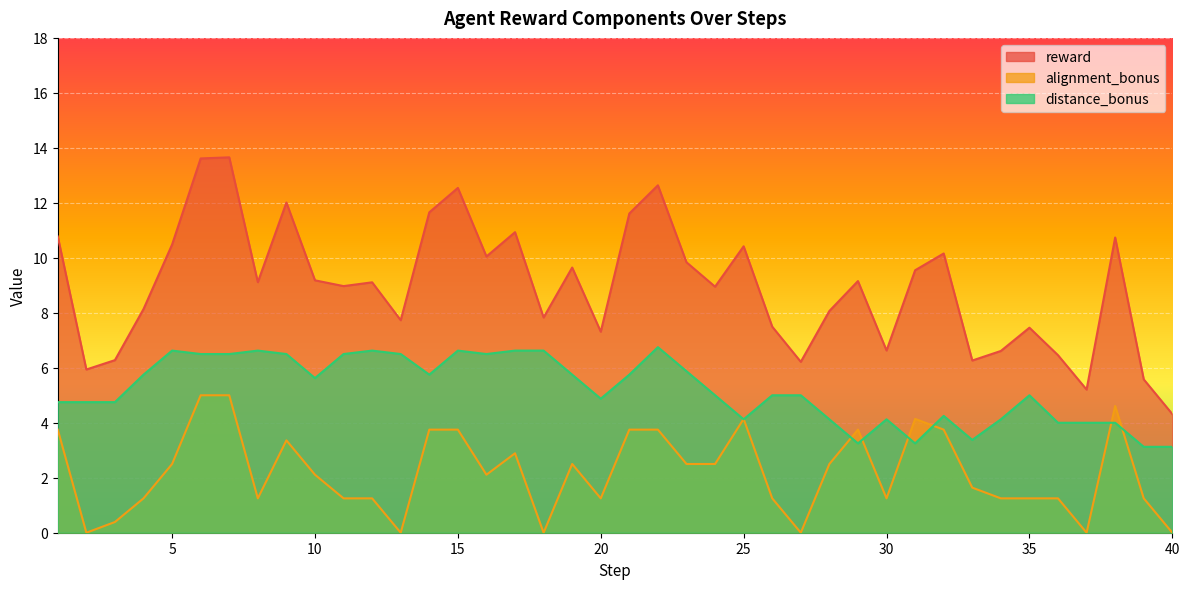

Is it true that distance_bonus equals 11.1 at 17?

False